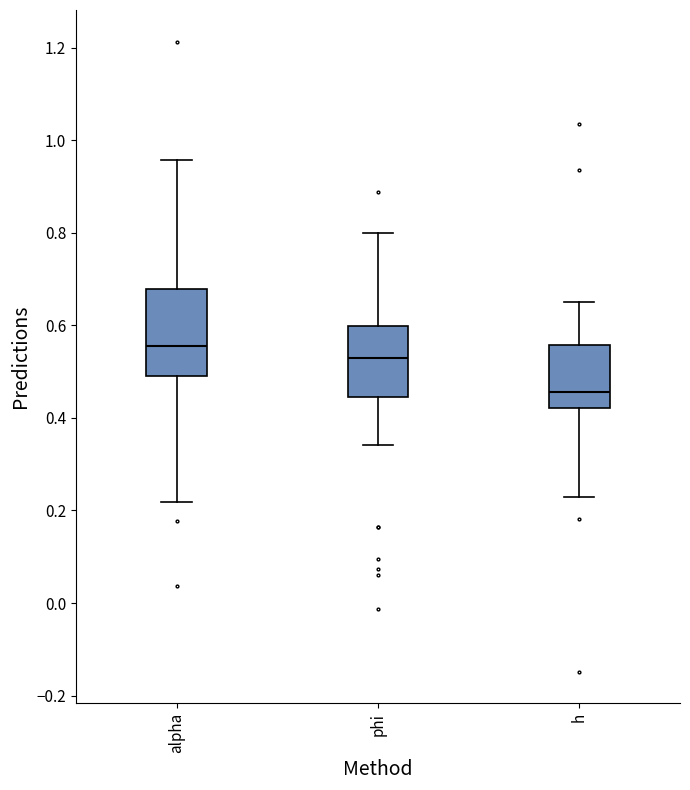

Reading left to right, transcribe this box plot: for each box, give where its median line is, the range the box spans, and where its two whiskers end, as read against the y-axis. The values are not printed on the chart, so give them approximately, as read against the axis.

alpha: median 0.56, box 0.50 to 0.68, whiskers 0.22 to 0.96
phi: median 0.52, box 0.44 to 0.60, whiskers 0.34 to 0.80
h: median 0.46, box 0.42 to 0.56, whiskers 0.22 to 0.66